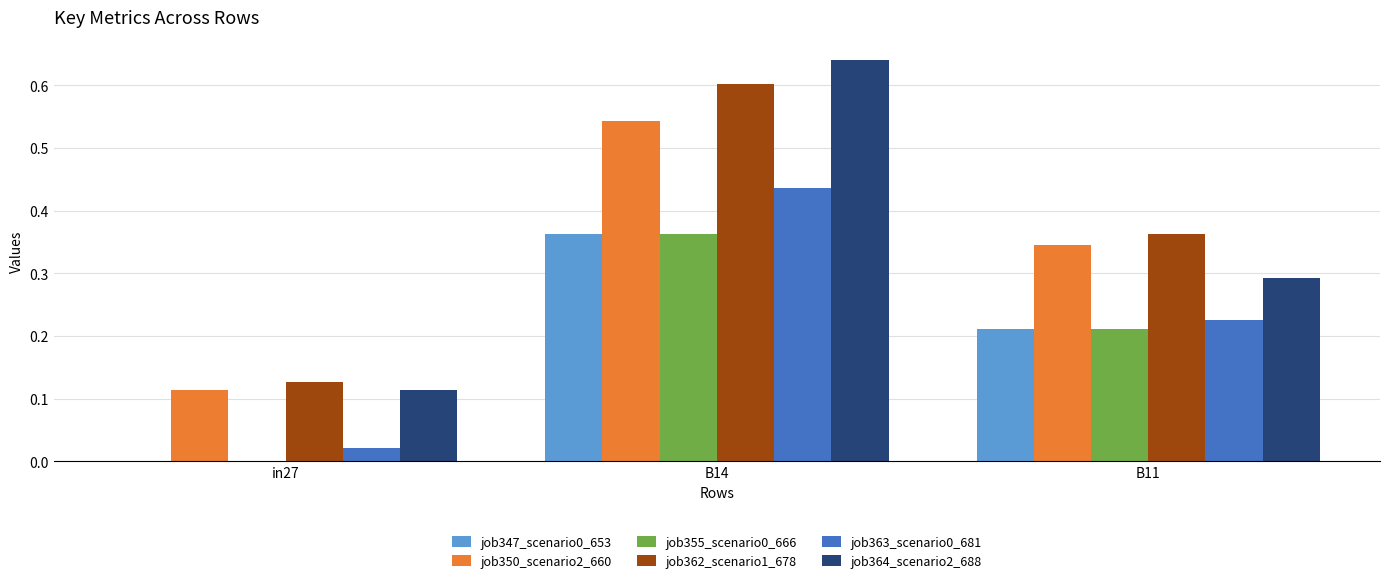

Are the bars grouped side by side (vs. stacked)?

Yes